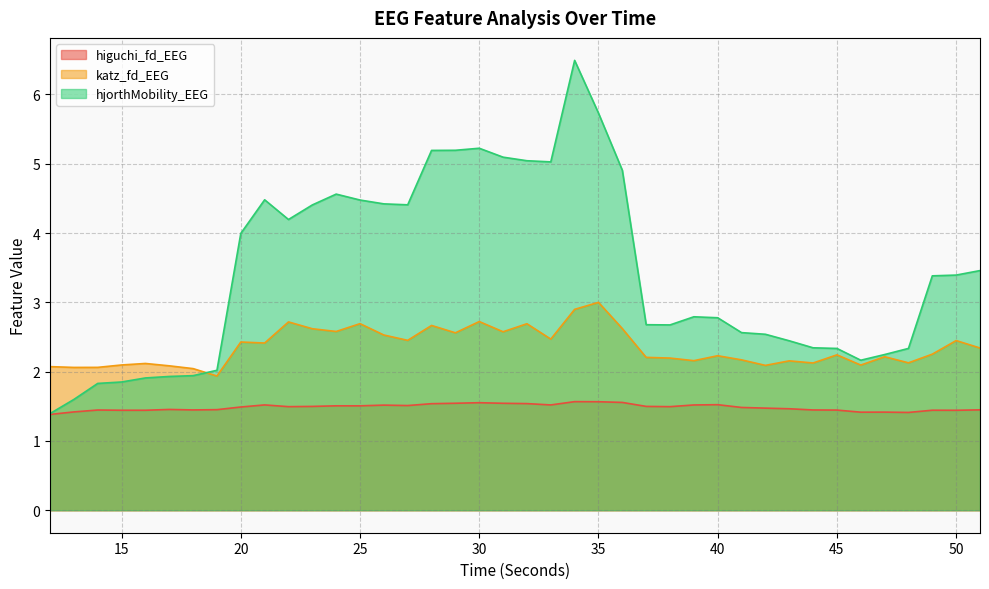

What is the sum of the katz_fd_EEG values at 35 and 27?

5.5